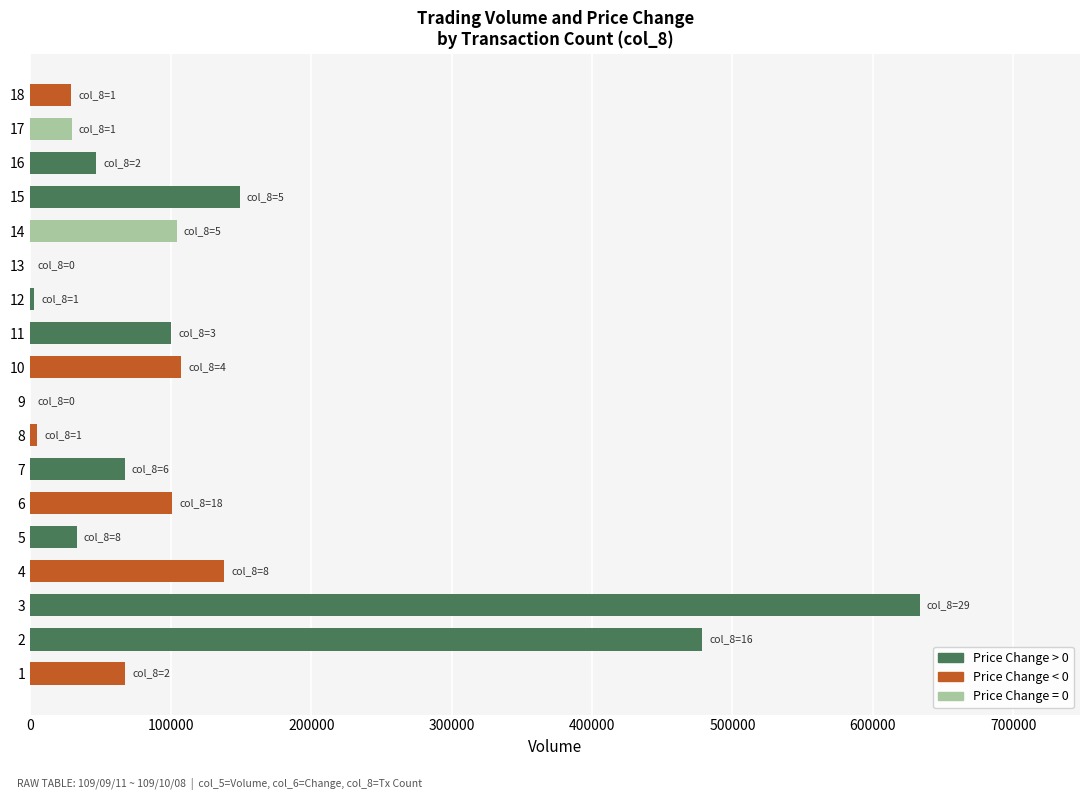

Are the bars horizontal?

Yes